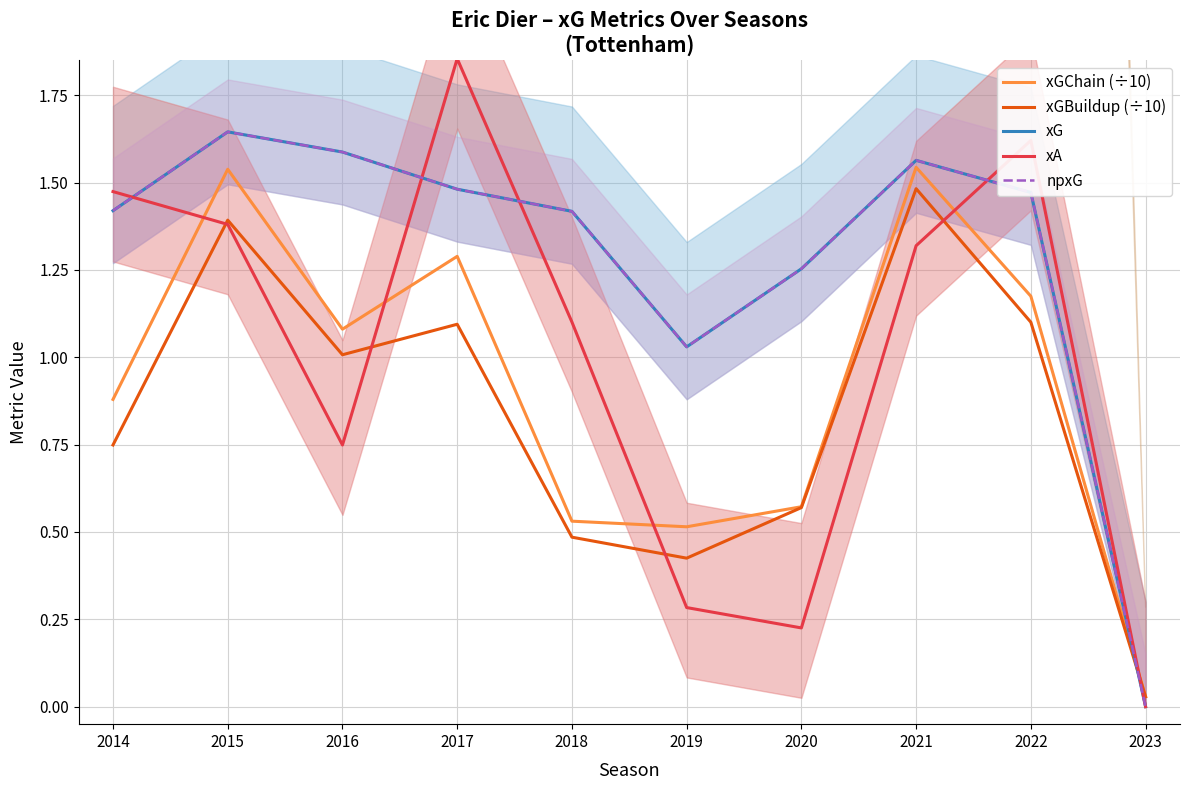

How many data points in xGBuildup (÷10) are less than 1?

5